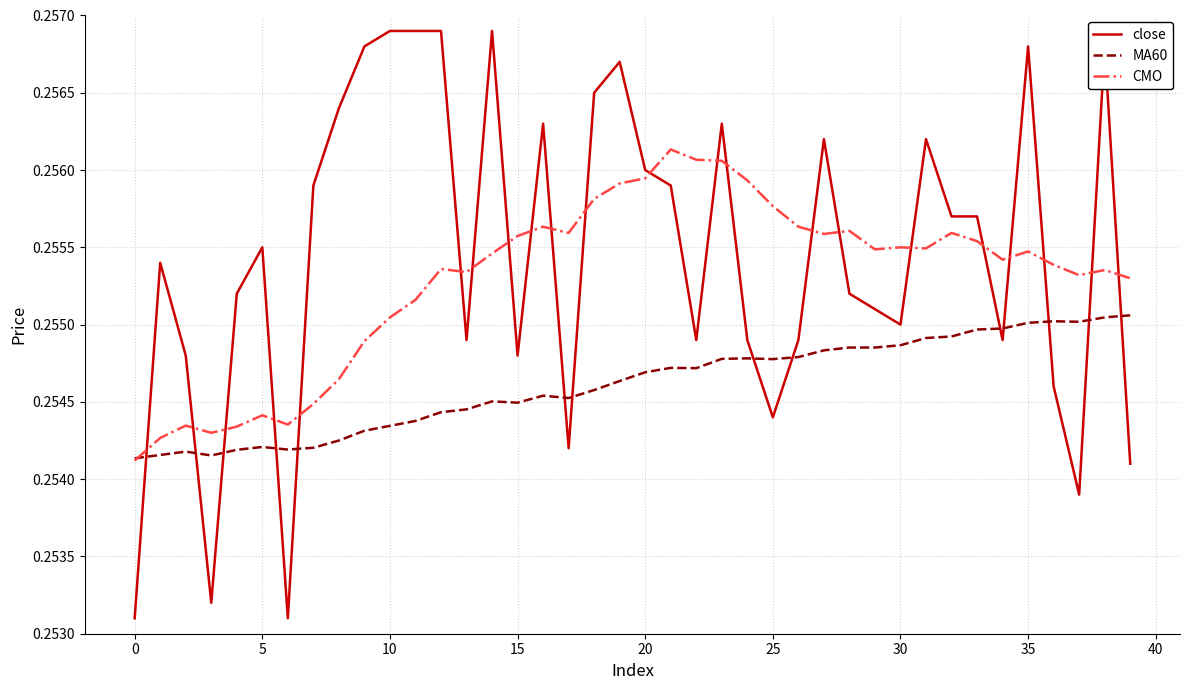

List the series in order of their overall mean, lowest first.

MA60, CMO, close